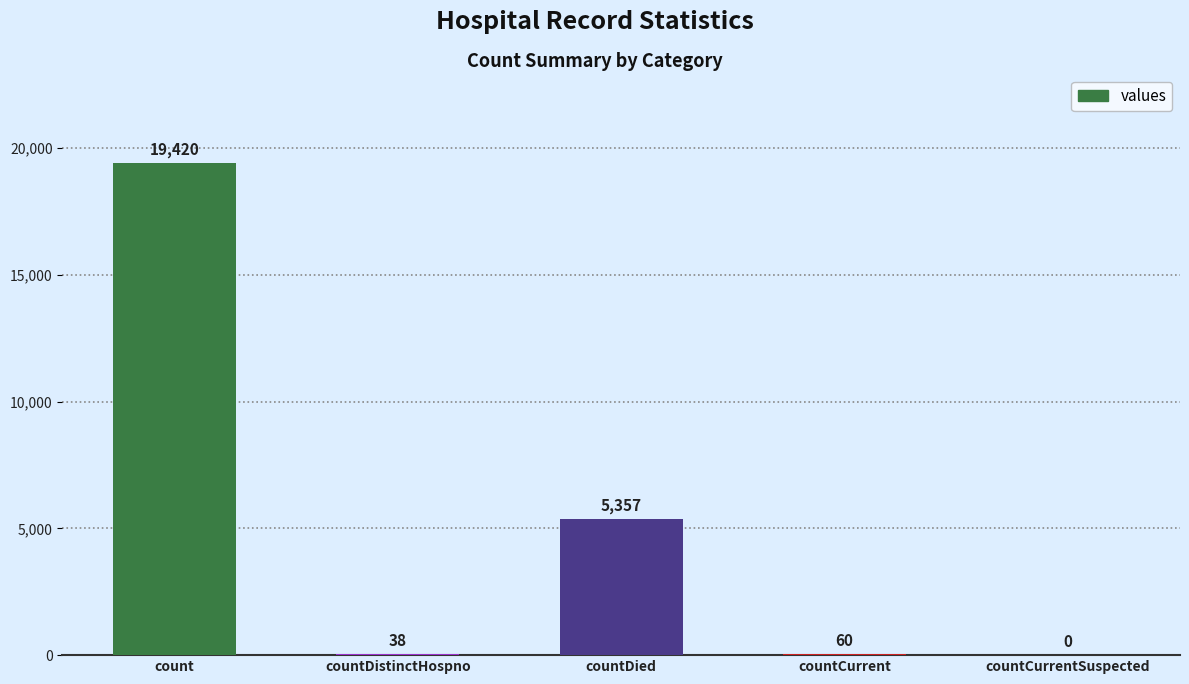

Does the chart contain stacked bars?

No